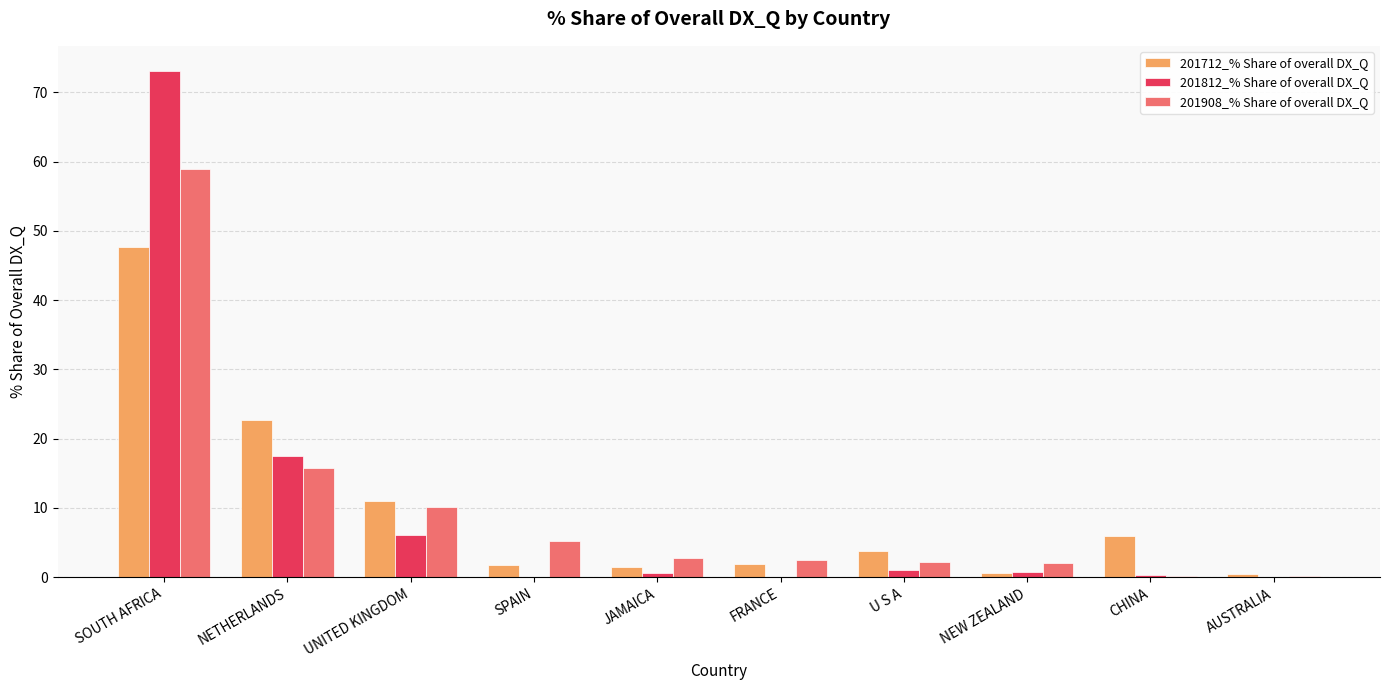

What is the sum of all 201712_% Share of overall DX_Q values?

97.3